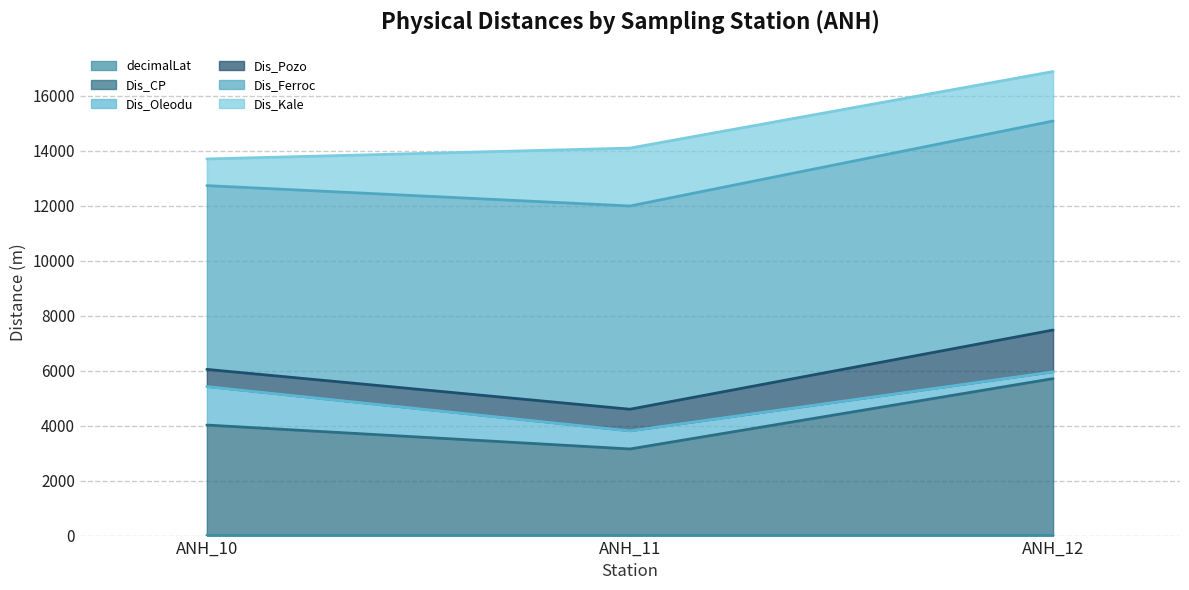

The decimalLat series shows 7.4 at ANH_11. True or false?

True